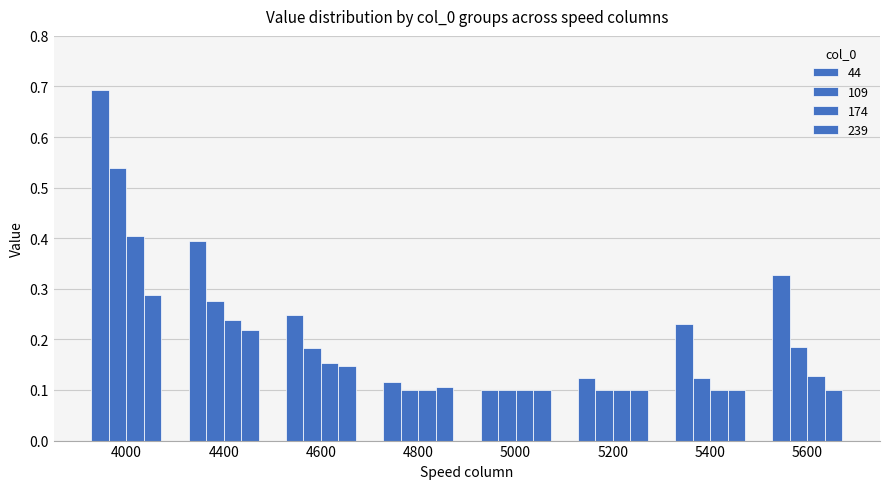

Are the bars horizontal?

No